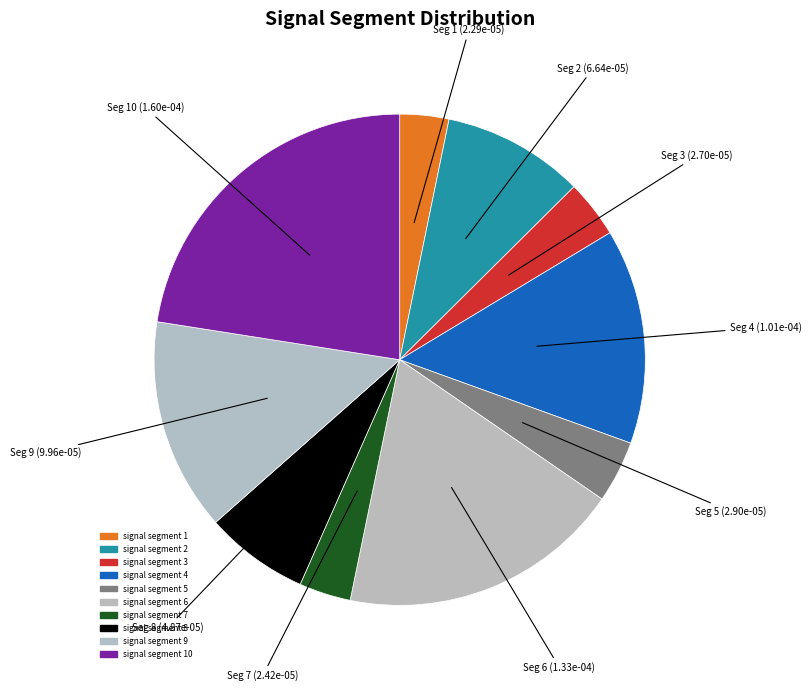

Rank the categories by value from highest to lowest.

signal segment 10, signal segment 6, signal segment 4, signal segment 9, signal segment 2, signal segment 8, signal segment 5, signal segment 3, signal segment 7, signal segment 1